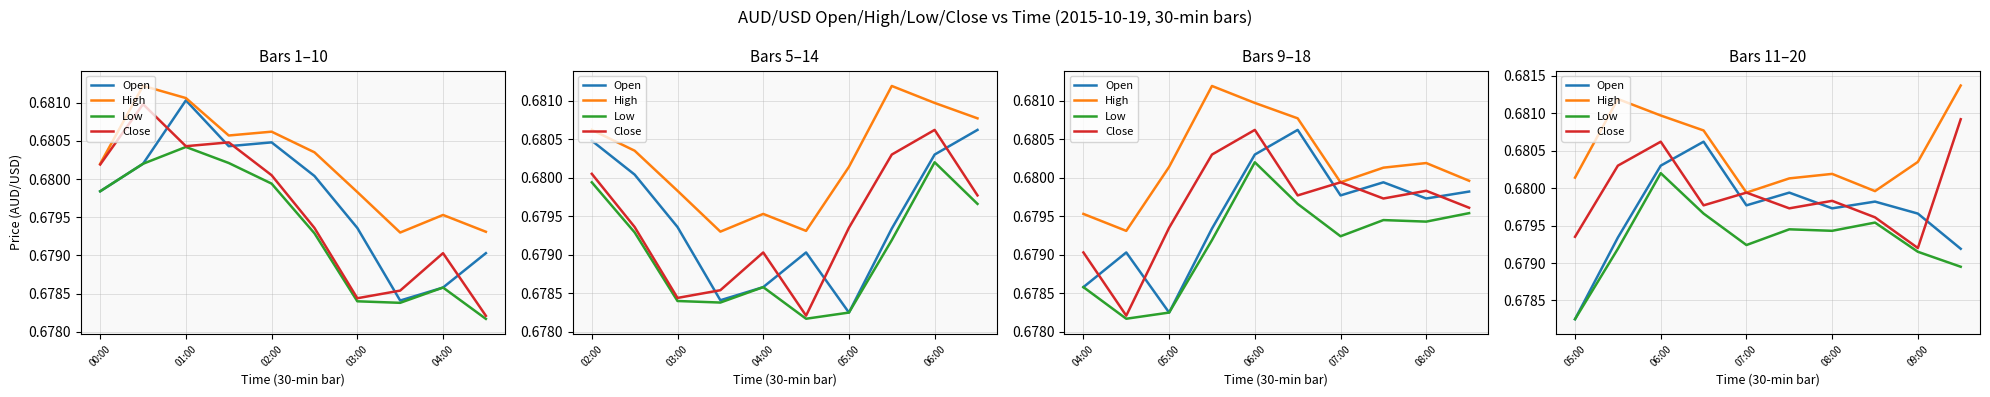

True or false: Low has a value of 0.9 at 09:00.

False